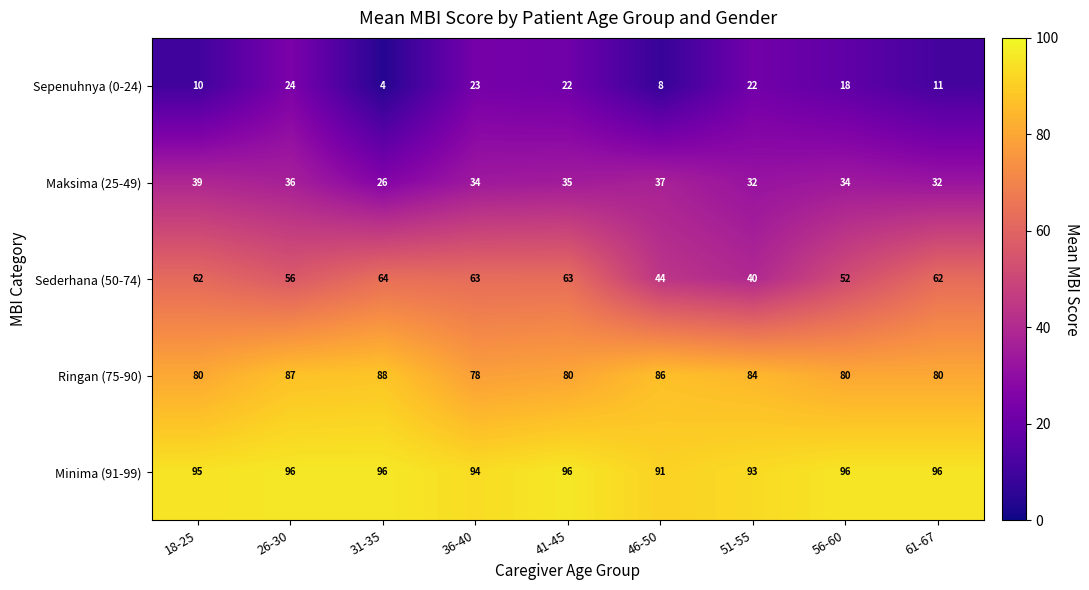

Is it true that Ringan (75-90) equals 78 at 36-40?

True